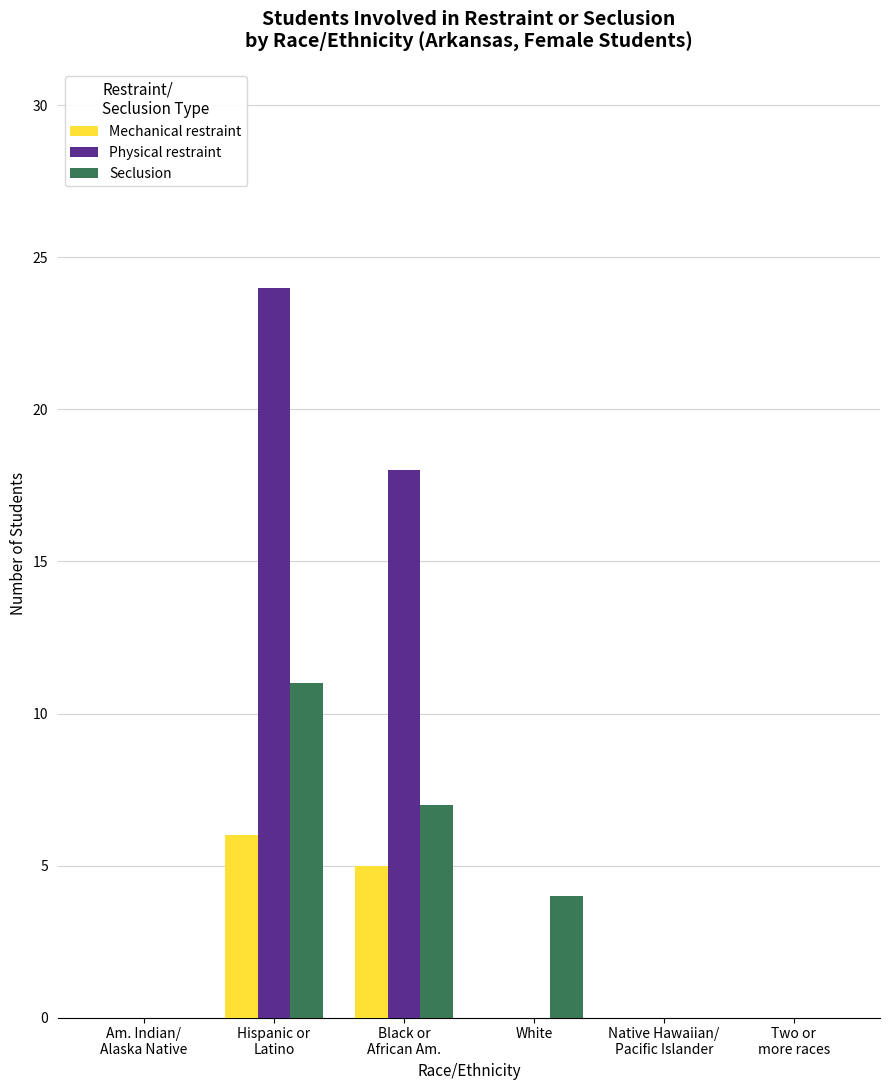

What is the sum of all Physical restraint values?

42